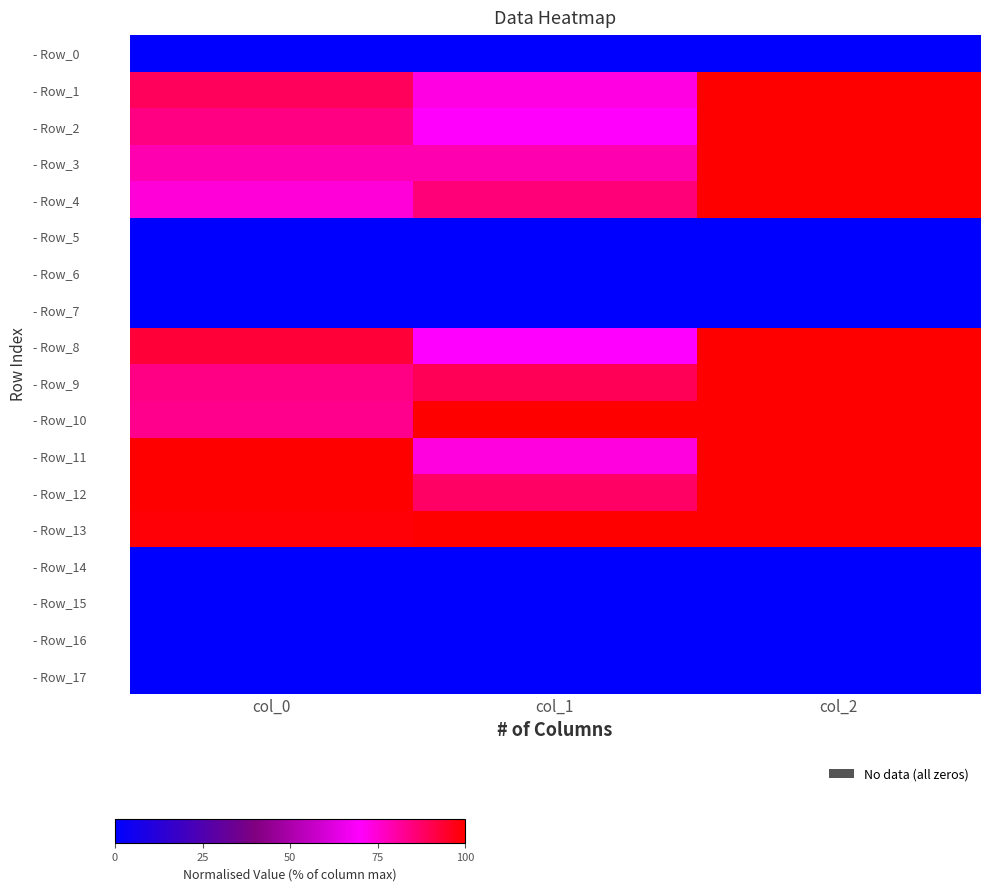

At col_1, list the series in order from smallest to largest.

- Row_0, - Row_5, - Row_6, - Row_7, - Row_14, - Row_15, - Row_16, - Row_17, - Row_8, - Row_2, - Row_1, - Row_11, - Row_3, - Row_4, - Row_12, - Row_9, - Row_13, - Row_10